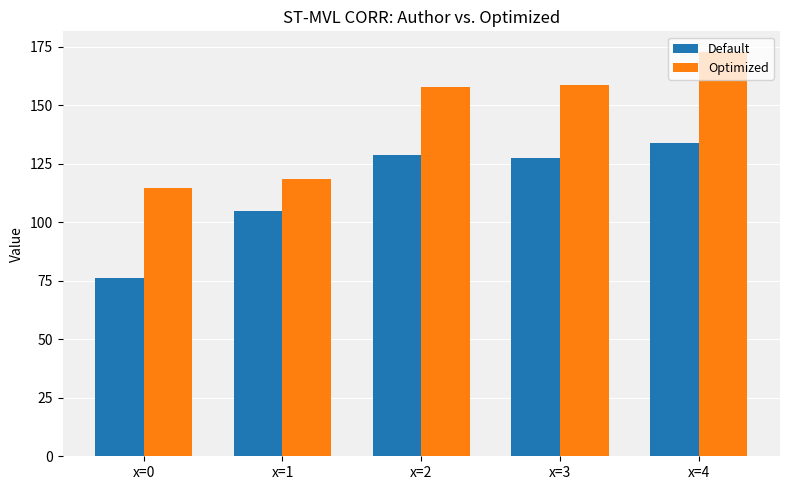

Which series has the largest total across all categories?

Optimized